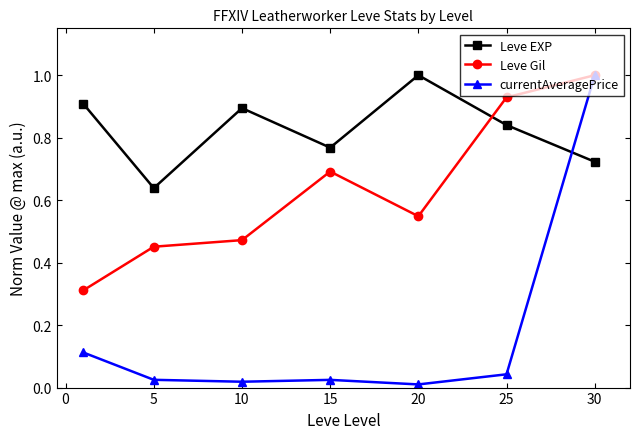

What is the maximum value for Leve Gil?

1.0